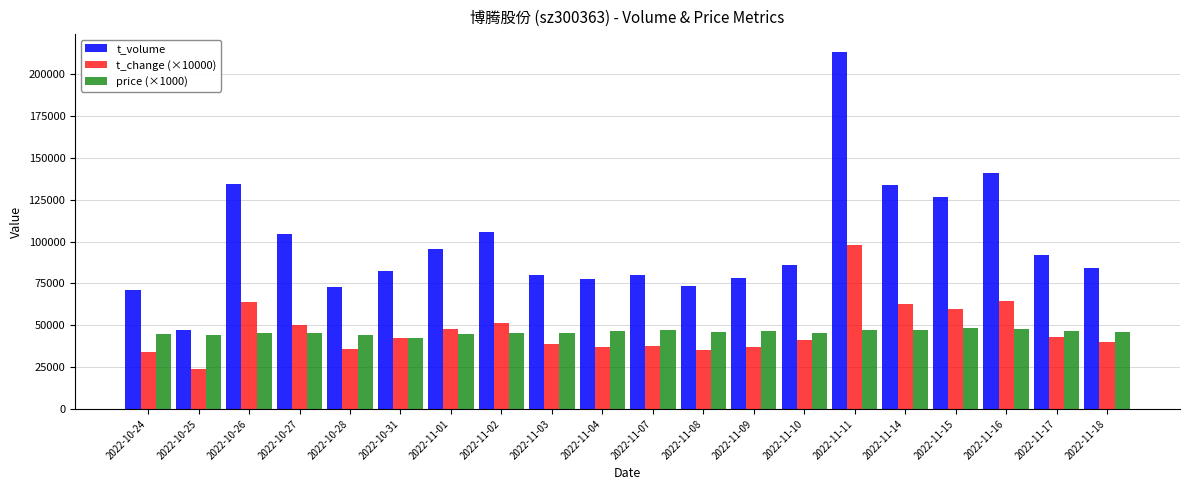

What is the approximate value of t_change (×10000) at 2022-11-04, to the nearest 50?

37200